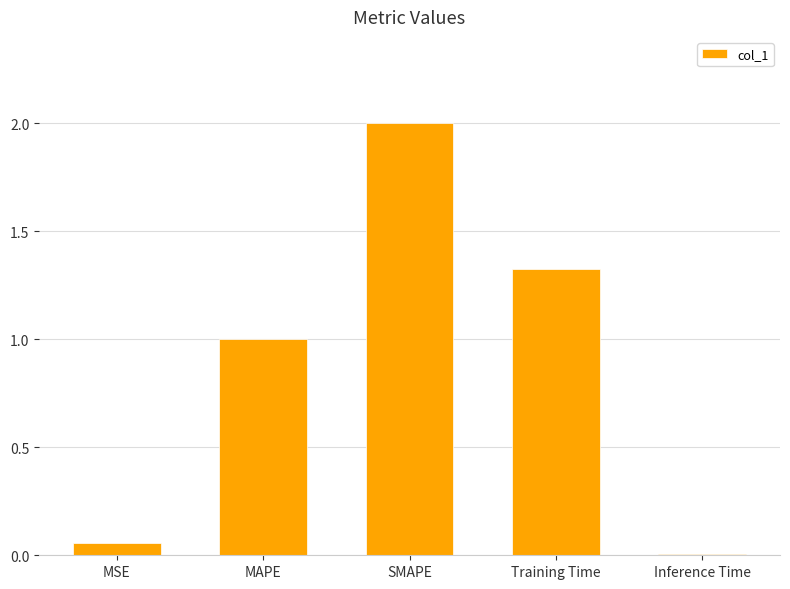

What is the change in value from Training Time to Inference Time?

-1.3